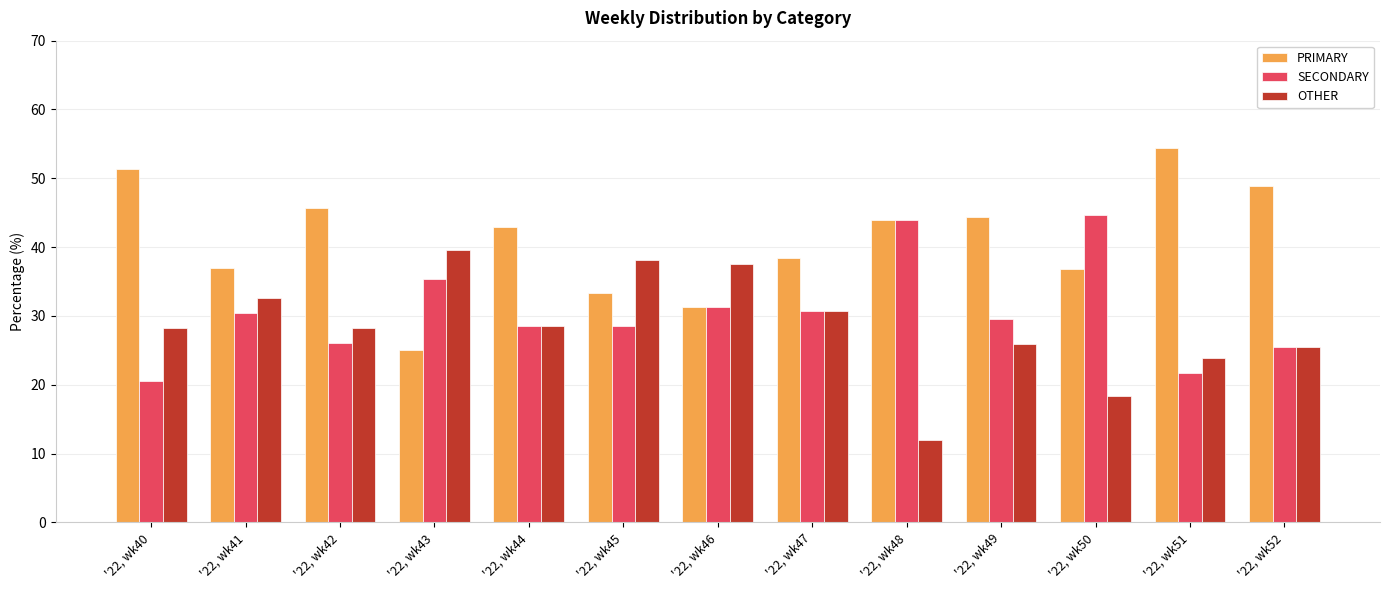

The value of PRIMARY at '22, wk49 is 44.4. True or false?

True